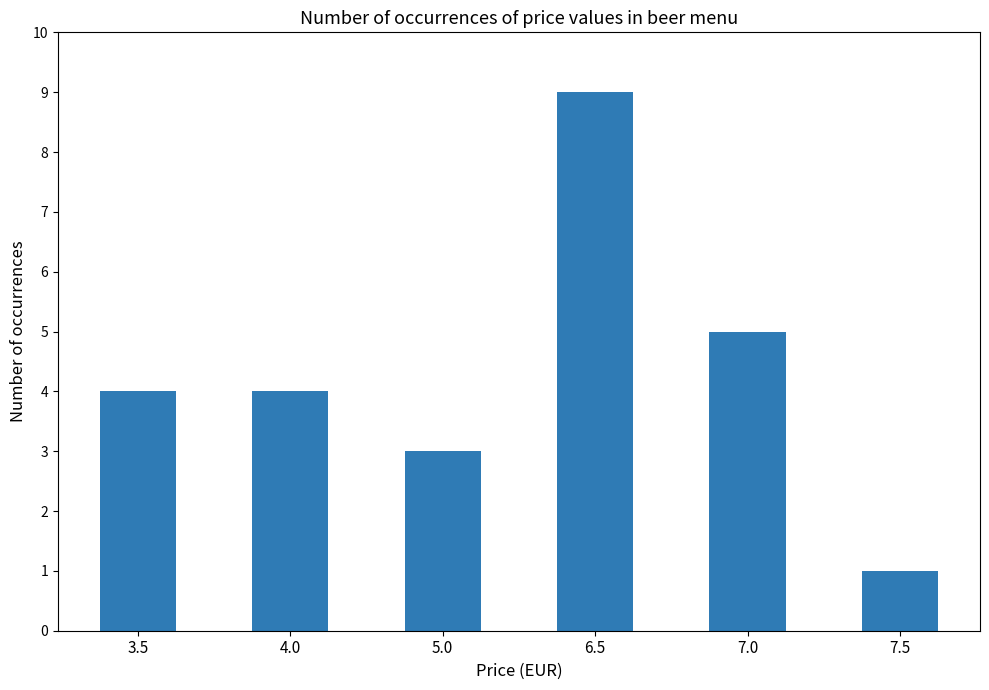

How many values are between 3 and 5?

4